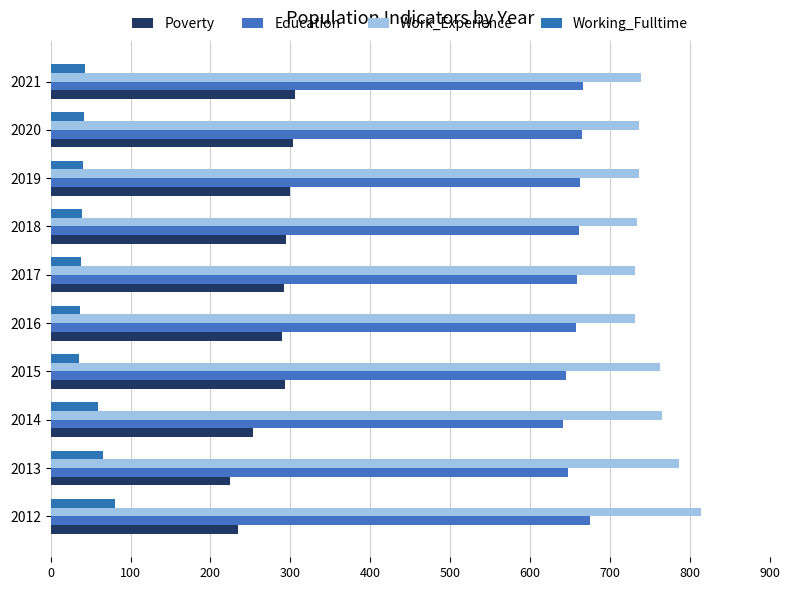

What is the value of the Education bar at the 3rd from the left?

641